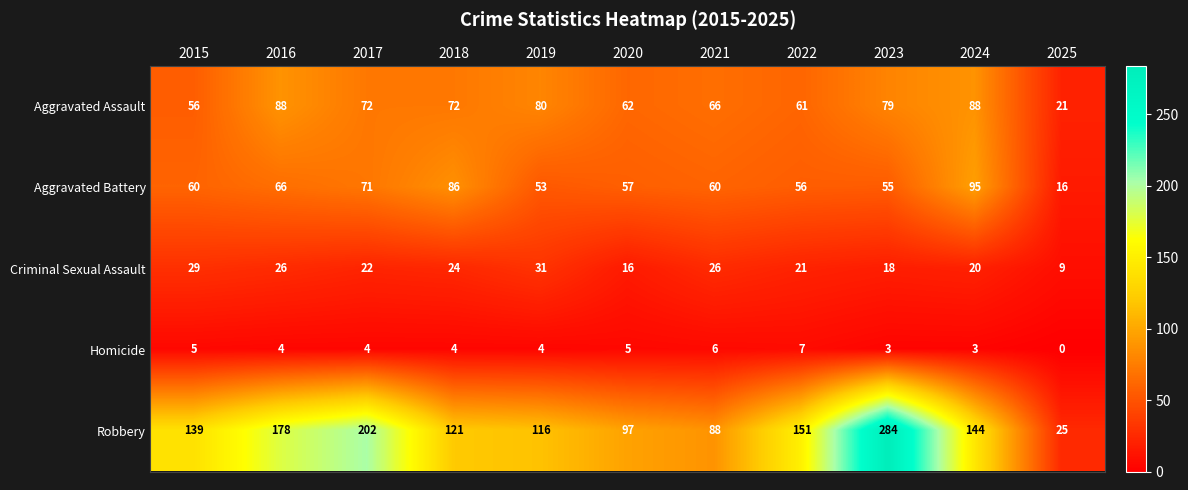

Which series has the largest total across all categories?

Robbery